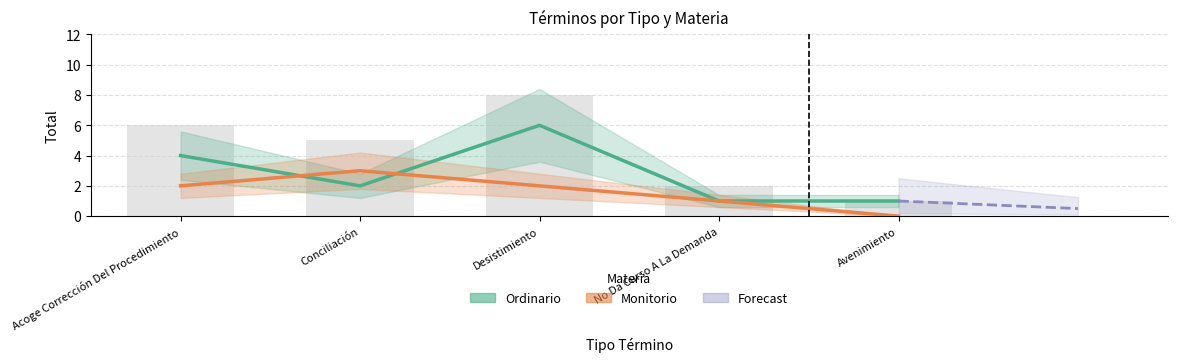

True or false: Monitorio has a value of 3 at Desistimiento.

False